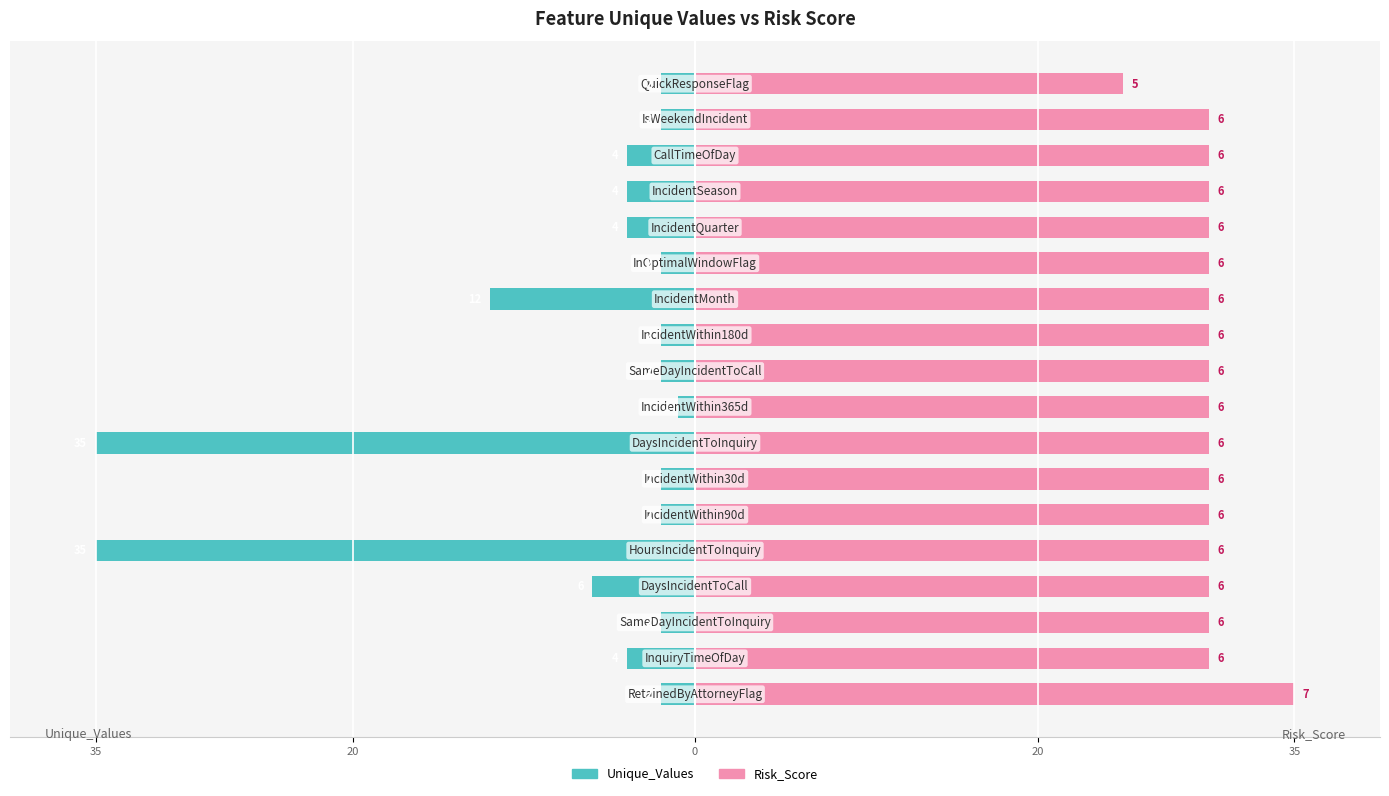

What is the sum of all Risk_Score values?

540